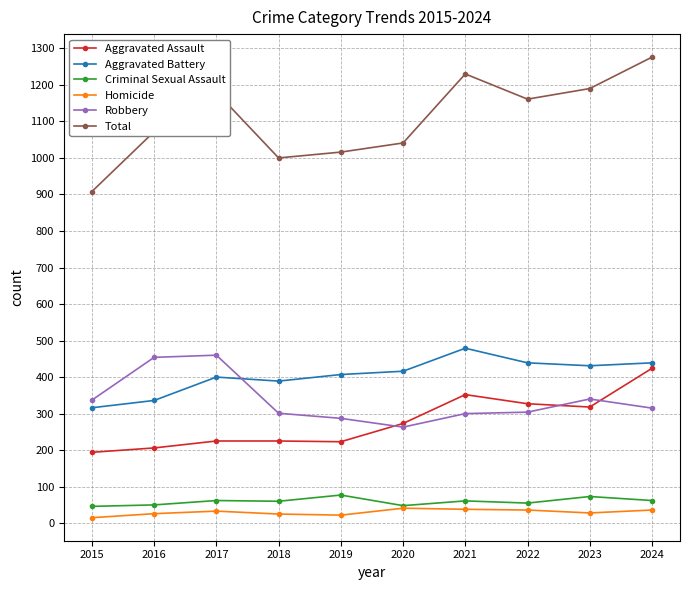

What is the sum of all Robbery values?

3361